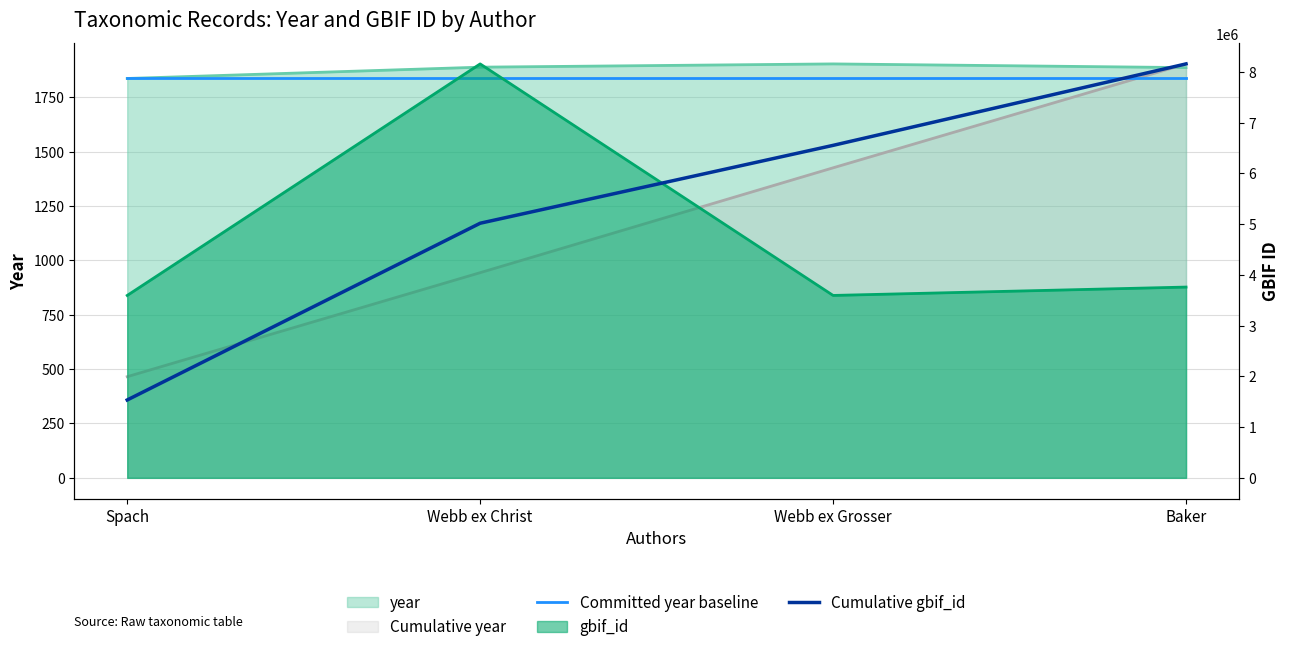

The Cumulative gbif_id series shows 8160521.0 at Baker. True or false?

True